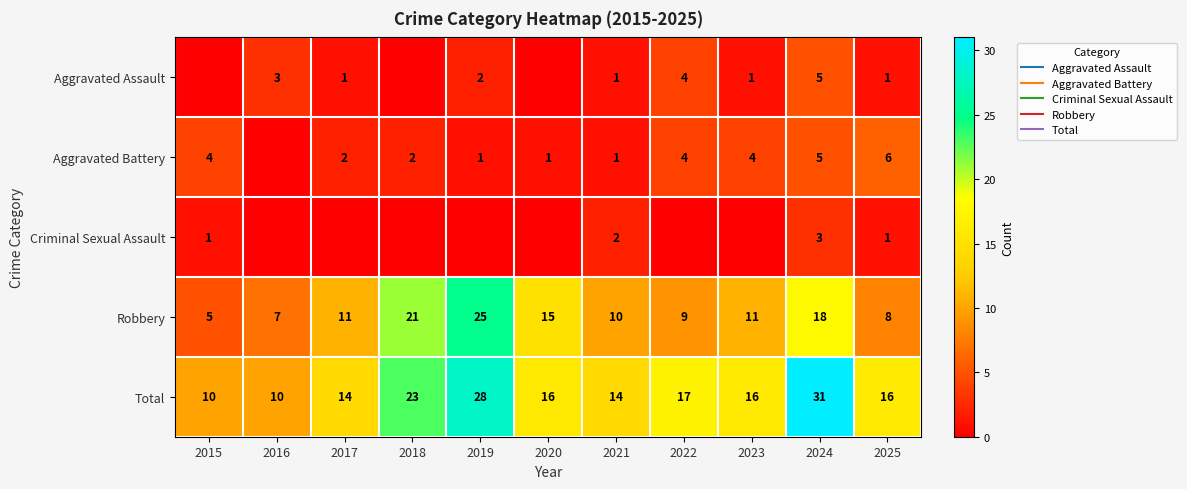

Rank the series by their maximum value, from lowest to highest.

Criminal Sexual Assault, Aggravated Assault, Aggravated Battery, Robbery, Total